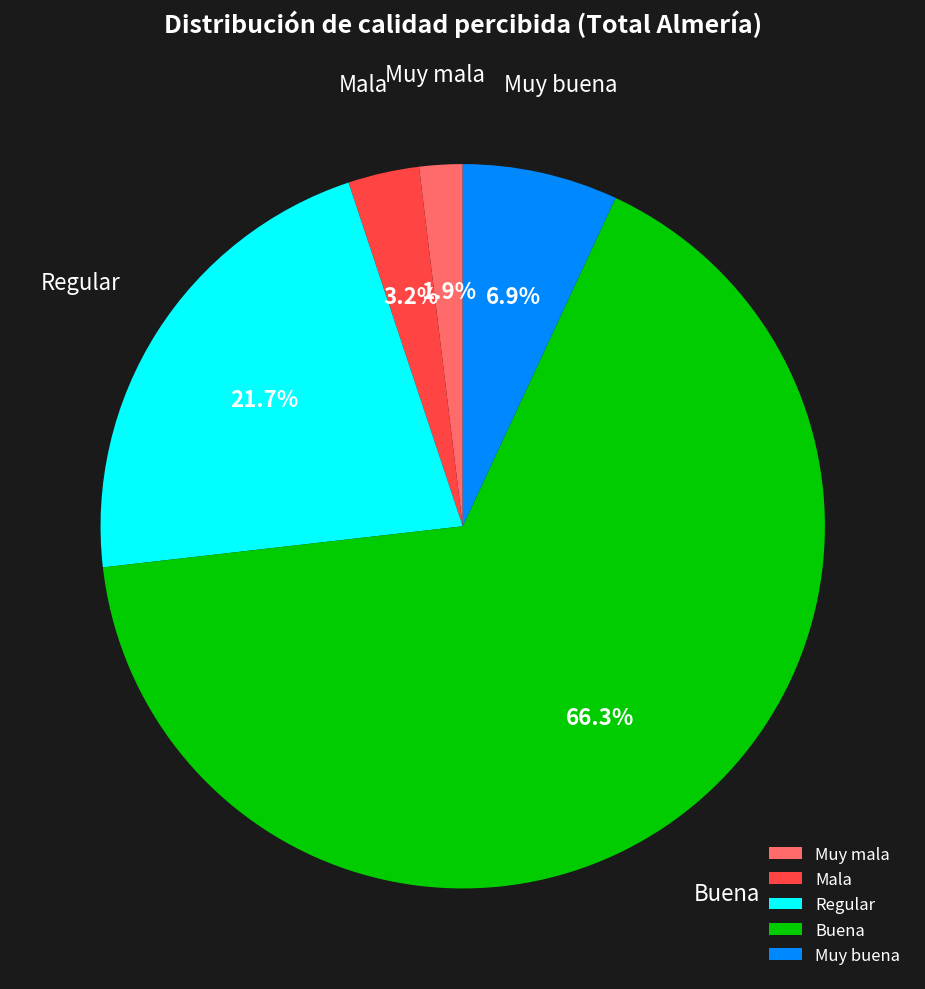

Combined, what portion of the pie is Muy mala and Buena?

68.2%